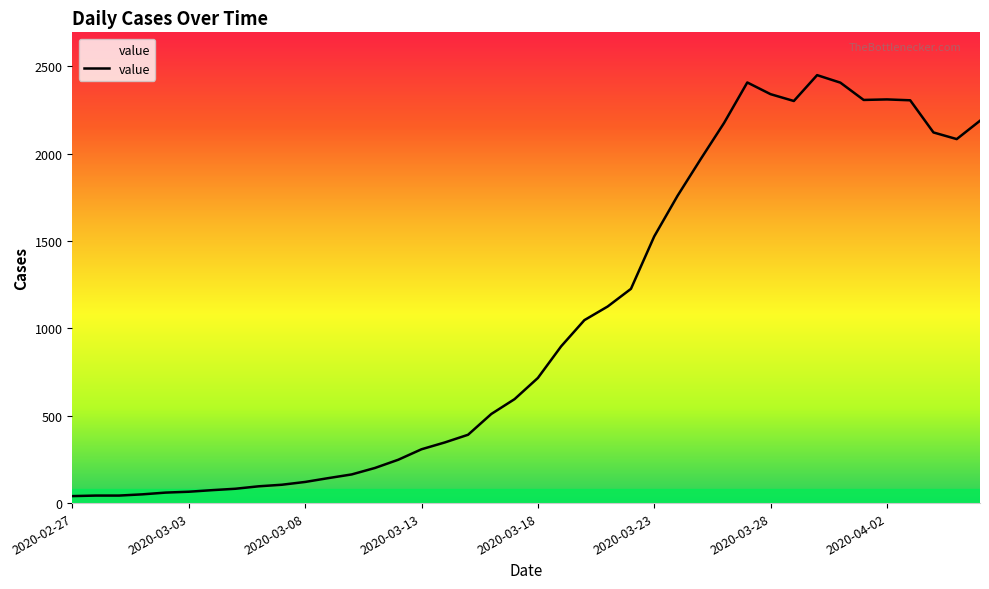

What is the difference between the second highest and second lowest values?

2364